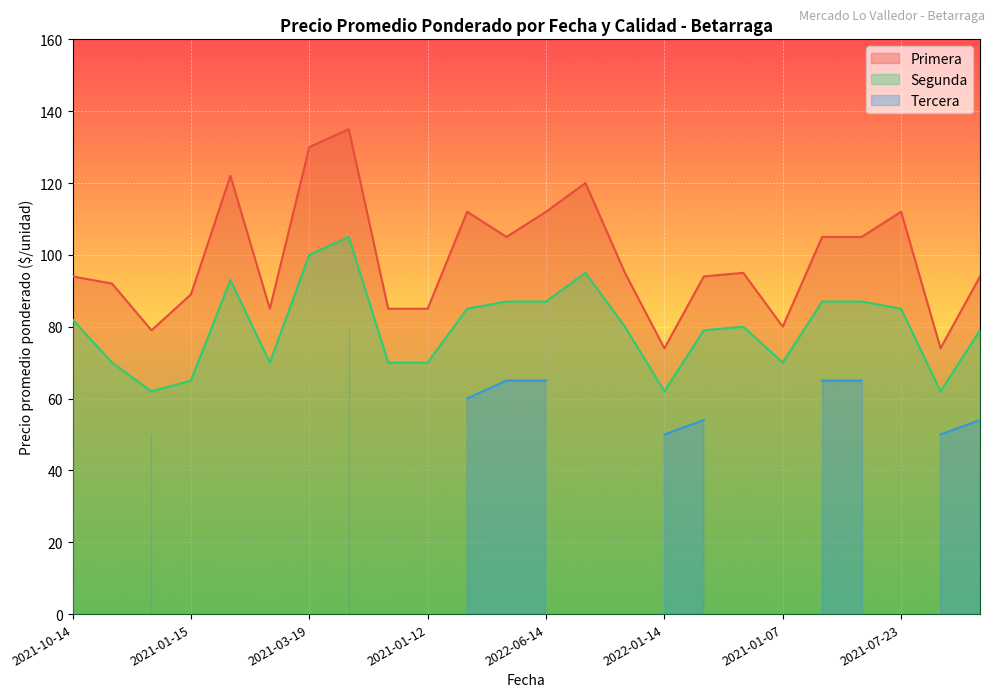

Is the value of Primera at 2021-01-12 greater than the value of Segunda at 2021-01-12?

Yes